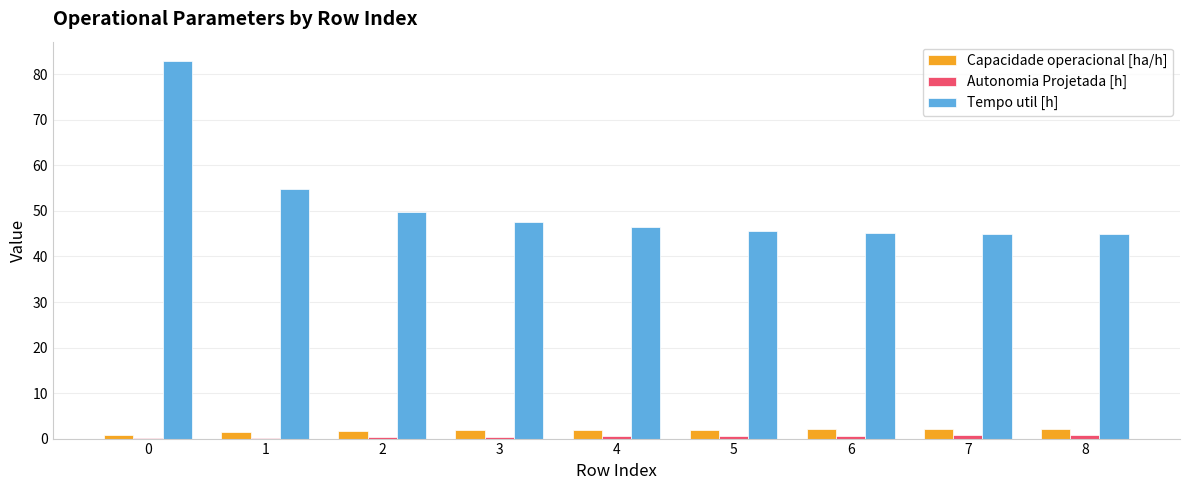

What is the sum of all Capacidade operacional [ha/h] values?

16.0